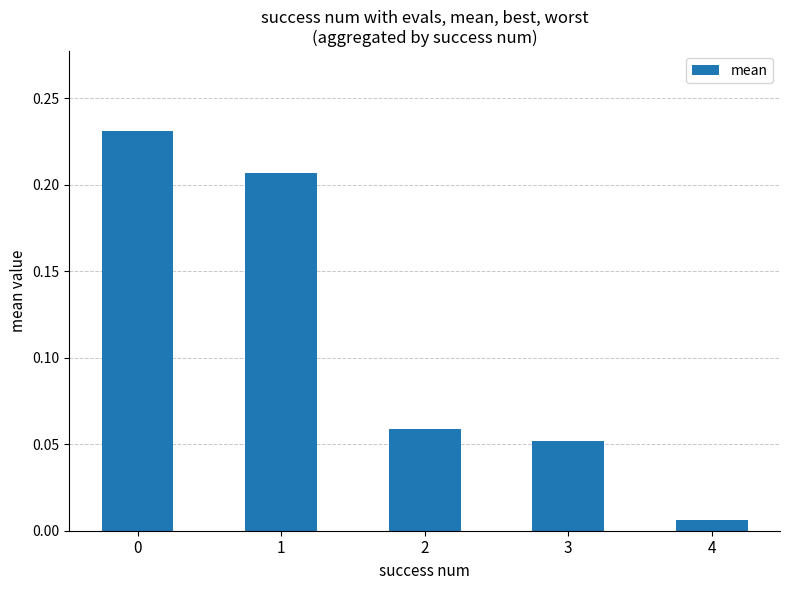

Is it true that the value at 0 is 0.3?

False